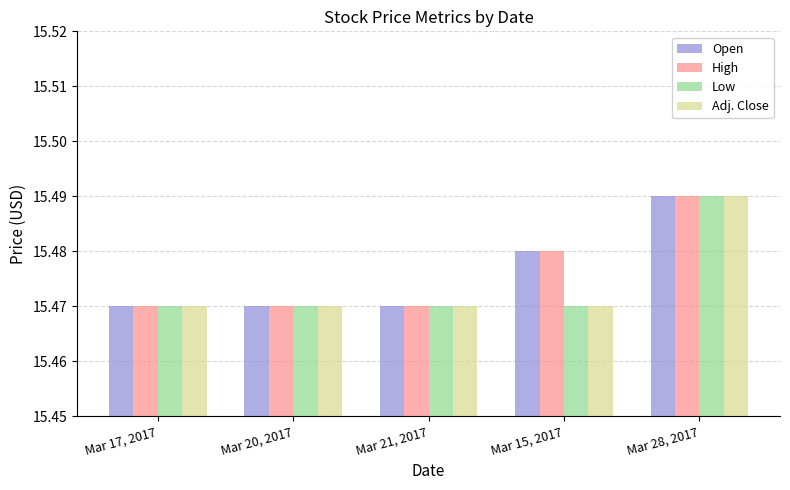

At which category is the sum across all series the highest?

Mar 28, 2017